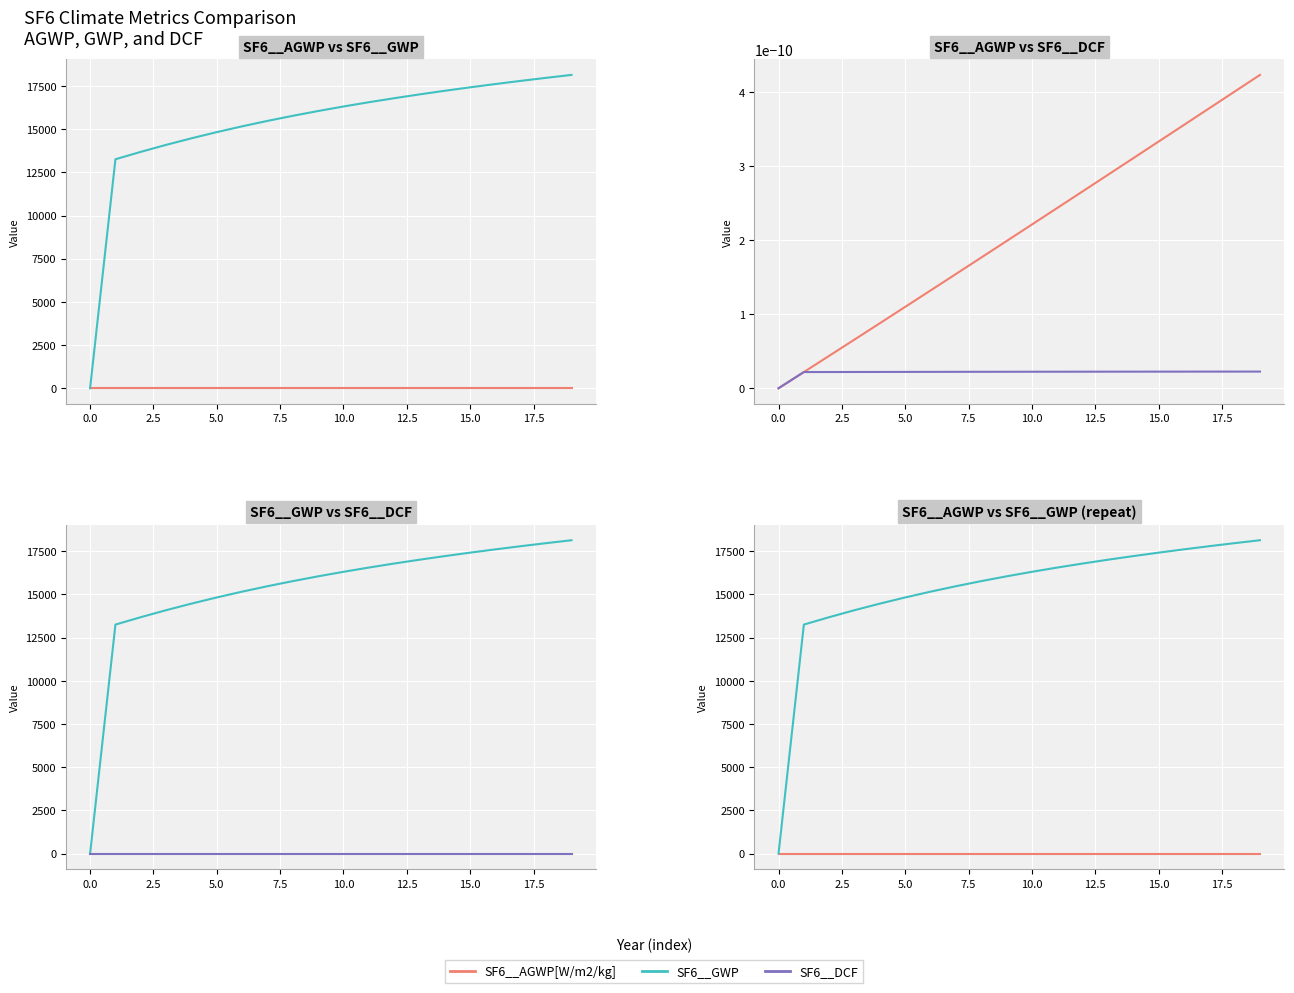

At 12, list the series in order from largest to smallest.

SF6__GWP, SF6__AGWP[W/m2/kg], SF6__DCF